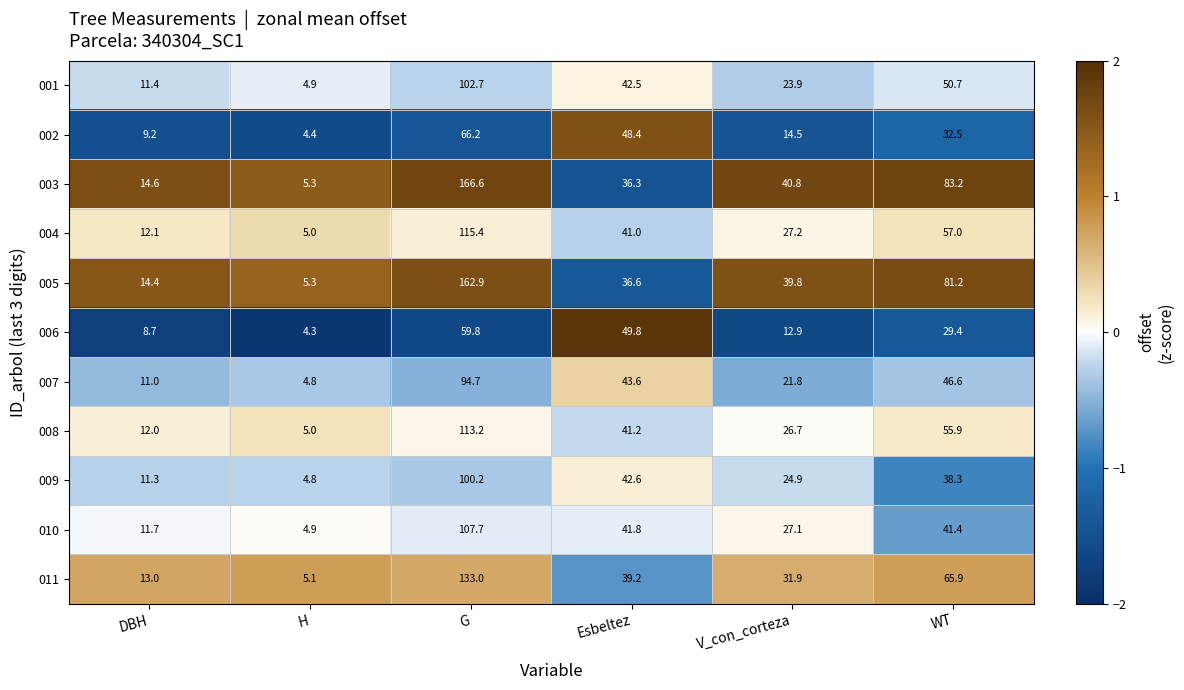

The value of 011 at DBH is 13.0. True or false?

True